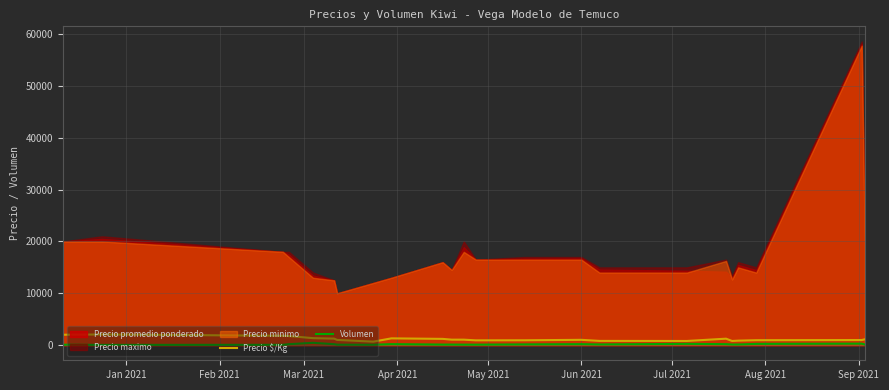

True or false: Precio $/Kg has more than 0 points higher than both neighbors.

True